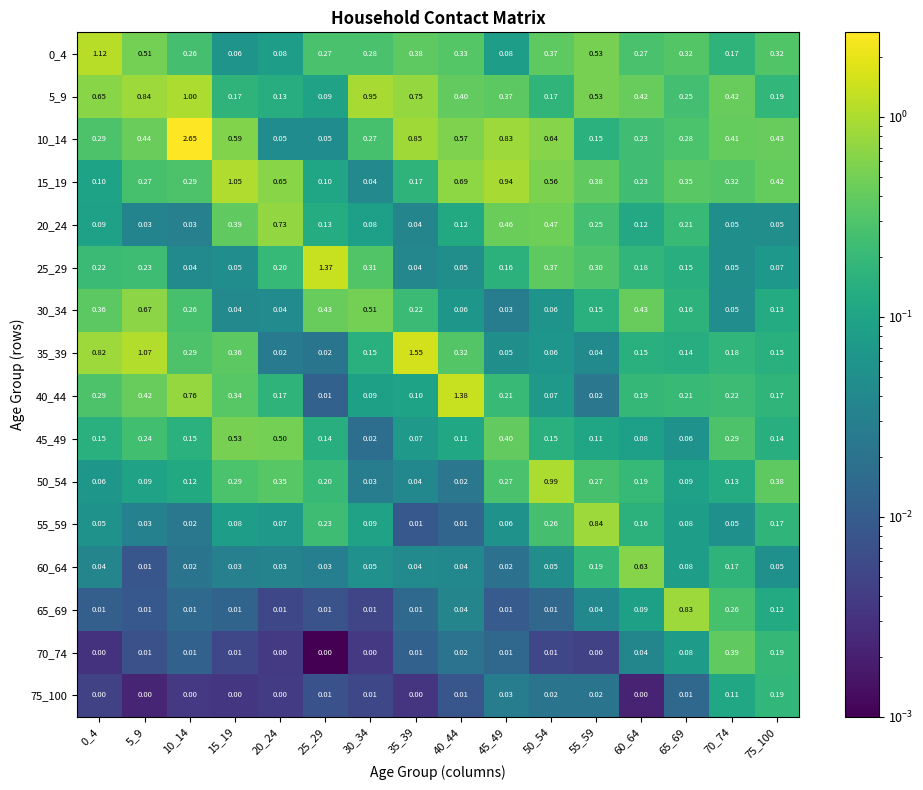

Is the value of 40_44 at 30_34 greater than the value of 5_9 at 55_59?

No